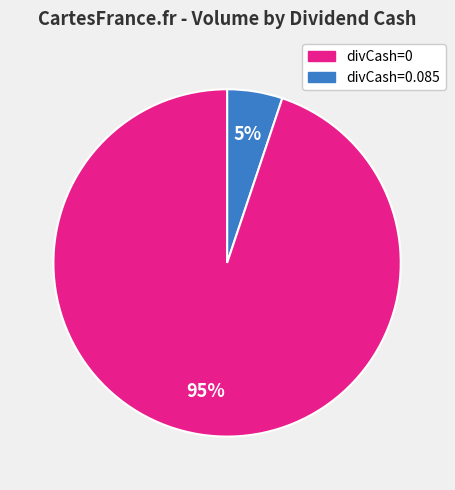

Count the number of slices in the pie.

2